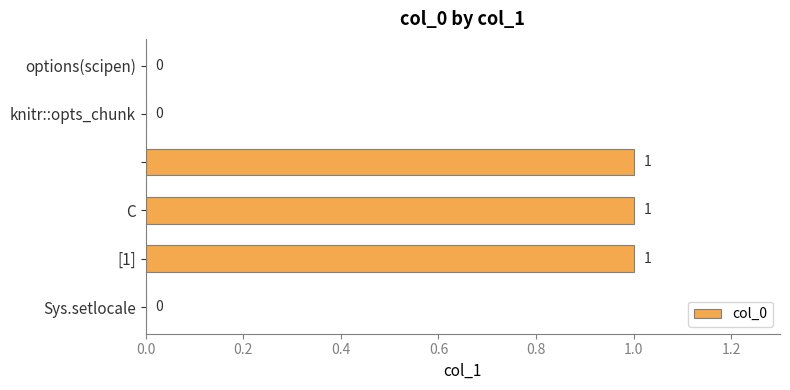

What is the sum of all values?

3